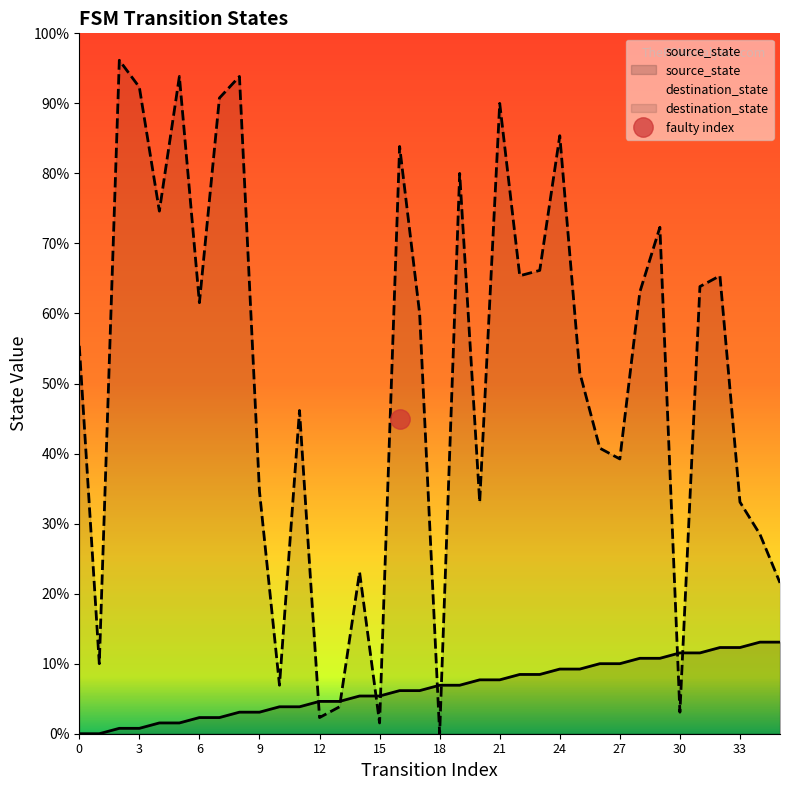

What is the difference between the source_state values at 8 and 6?

1